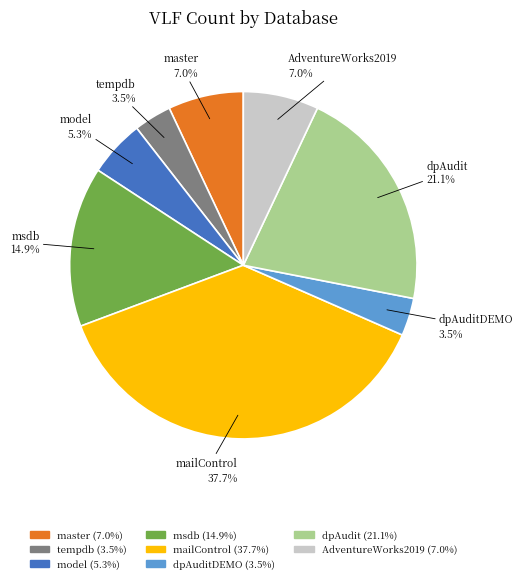

To the nearest percent, what is the difference between the master and tempdb slice percentages?

4%